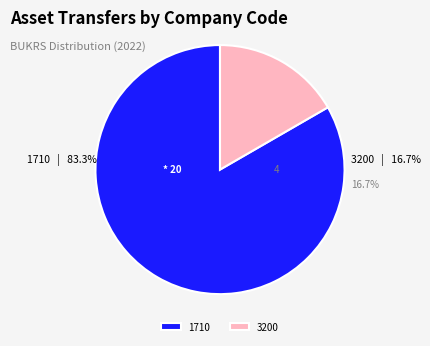

What is the change in value from 1710 to 3200?

-16